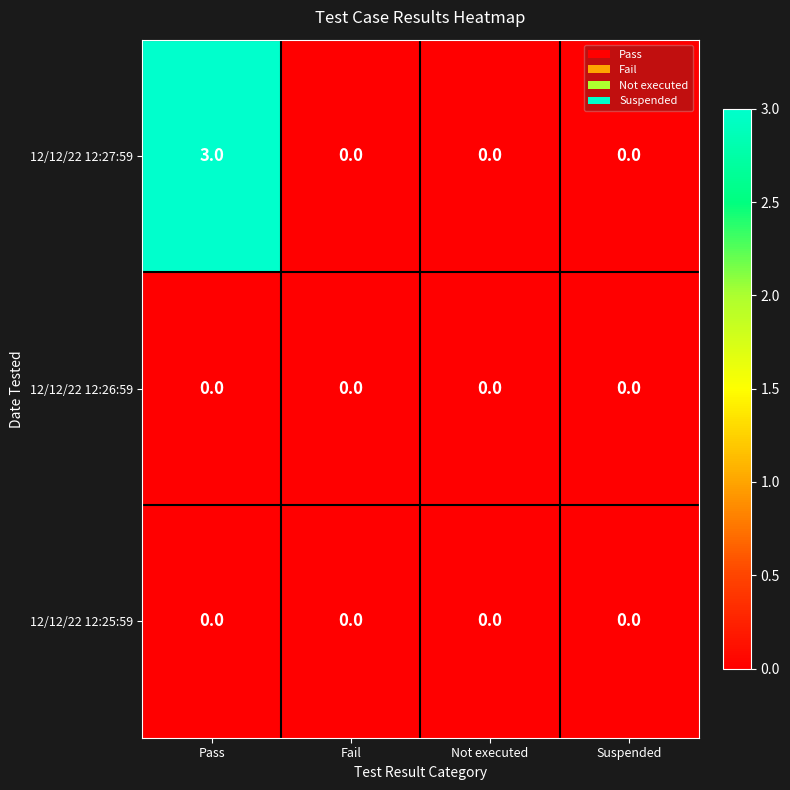

Reading left to right, what are all the values shown in this chart?

12/12/22 12:27:59: 3	0	0	0
12/12/22 12:26:59: 0	0	0	0
12/12/22 12:25:59: 0	0	0	0